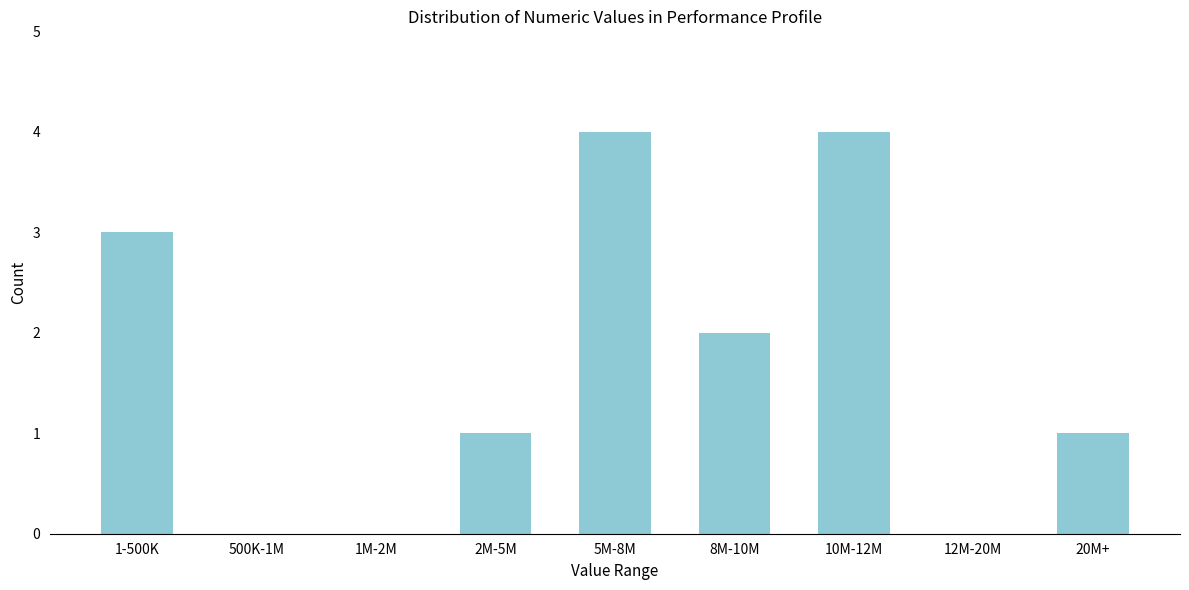

Reading left to right, list all the values displayed in this chart.

1-500K=3	500K-1M=0	1M-2M=0	2M-5M=1	5M-8M=4	8M-10M=2	10M-12M=4	12M-20M=0	20M+=1